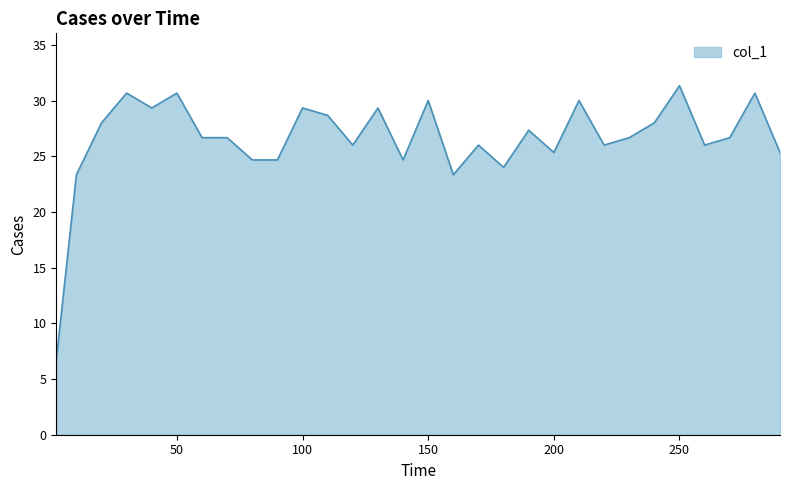

What is the difference between the maximum and minimum values?

24.7